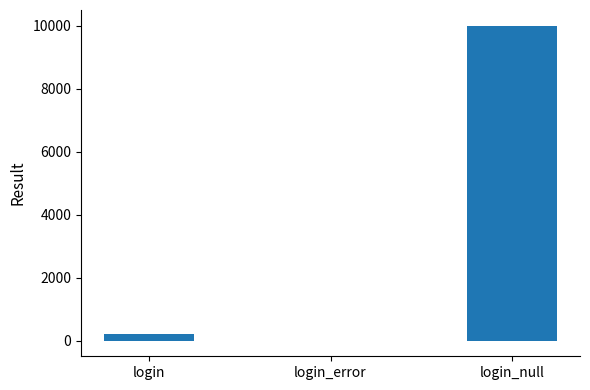

Between login and login_null, which is larger?

login_null